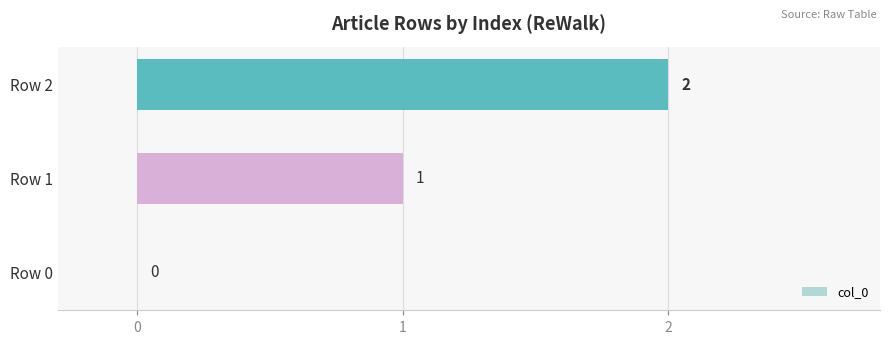

The chart shows a value of 0 at Row 1. True or false?

False